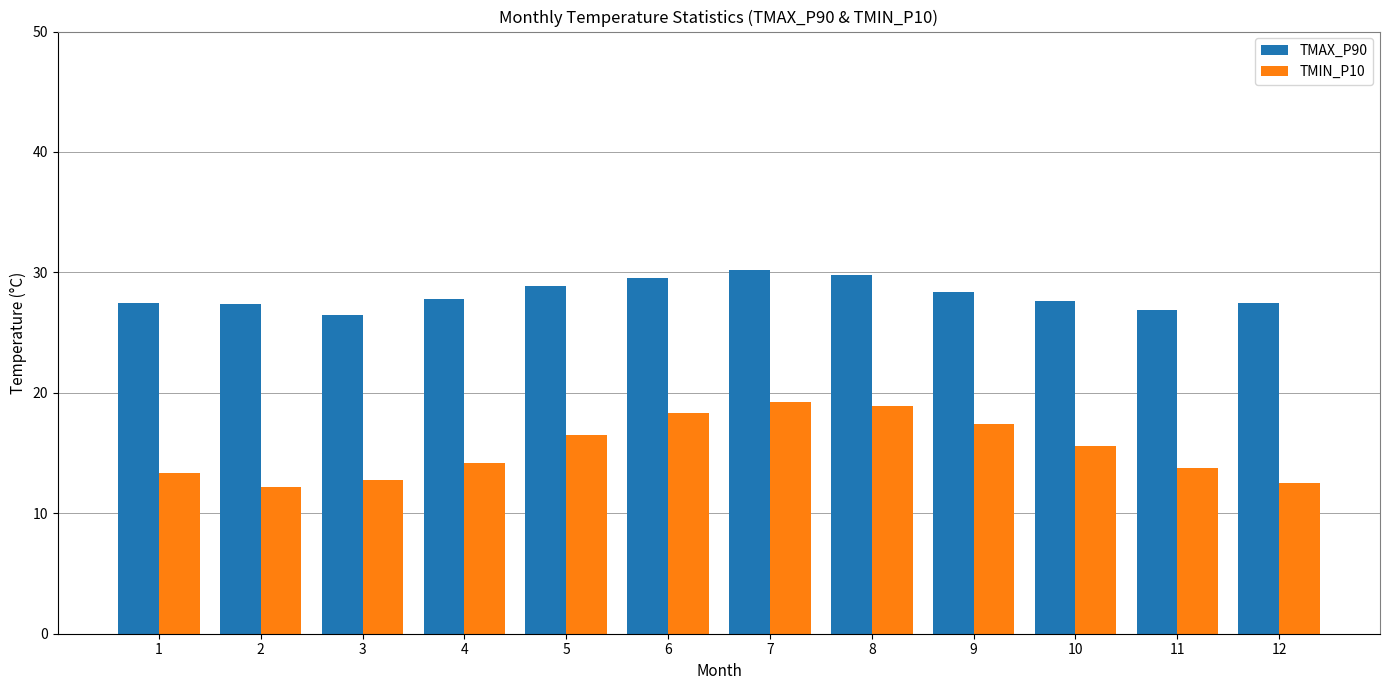

Rank the series by their average value, from lowest to highest.

TMIN_P10, TMAX_P90